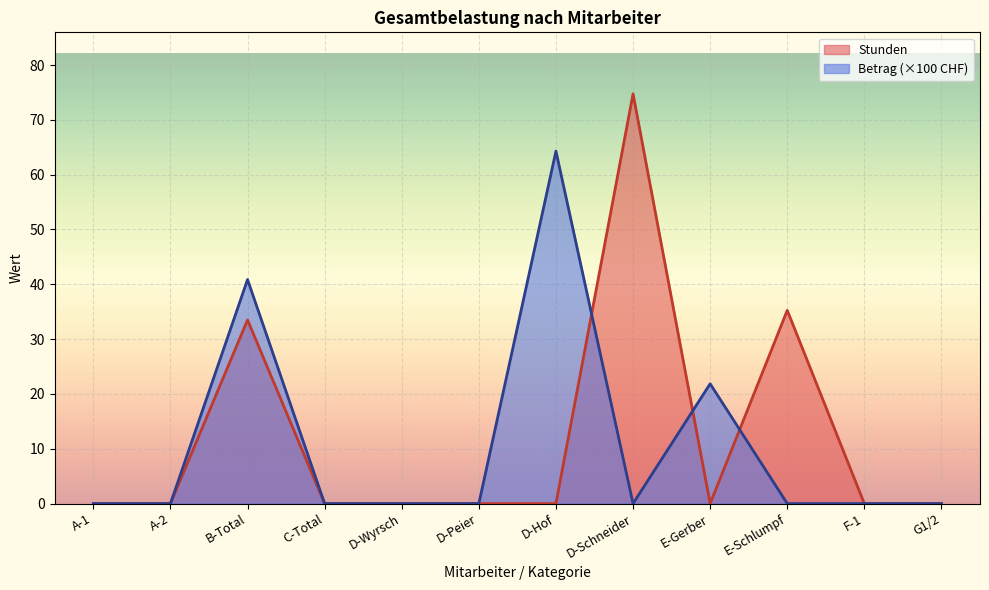

Reading left to right, extract all data points from this chart.

Stunden: A-1=0.0	A-2=0.0	B-Total=33.5	C-Total=0.0	D-Wyrsch=0.0	D-Peier=0.0	D-Hof=0.0	D-Schneider=74.8	E-Gerber=0.0	E-Schlumpf=35.2	F-1=0.0	G1/2=0.0
Betrag: A-1=0.0	A-2=0.0	B-Total=40.9	C-Total=0.0	D-Wyrsch=0.0	D-Peier=0.0	D-Hof=64.3	D-Schneider=0.0	E-Gerber=21.9	E-Schlumpf=0.0	F-1=0.0	G1/2=0.0